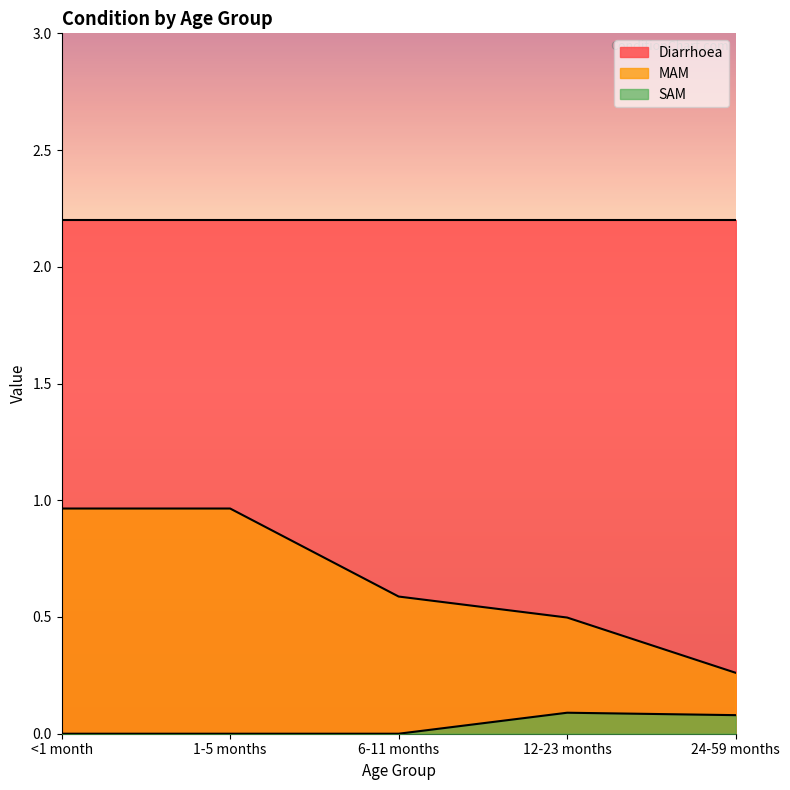

Is it true that MAM equals 0.5 at 12-23 months?

True